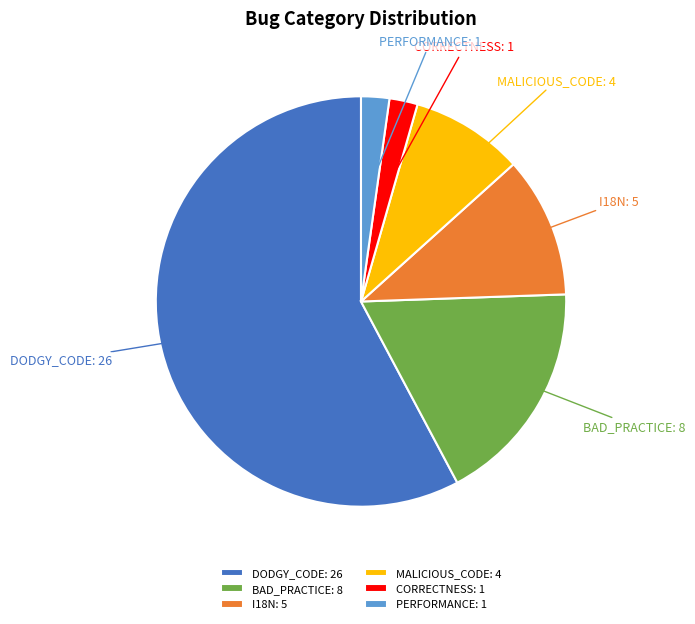

The CORRECTNESS slice represents 2% of the pie. True or false?

True